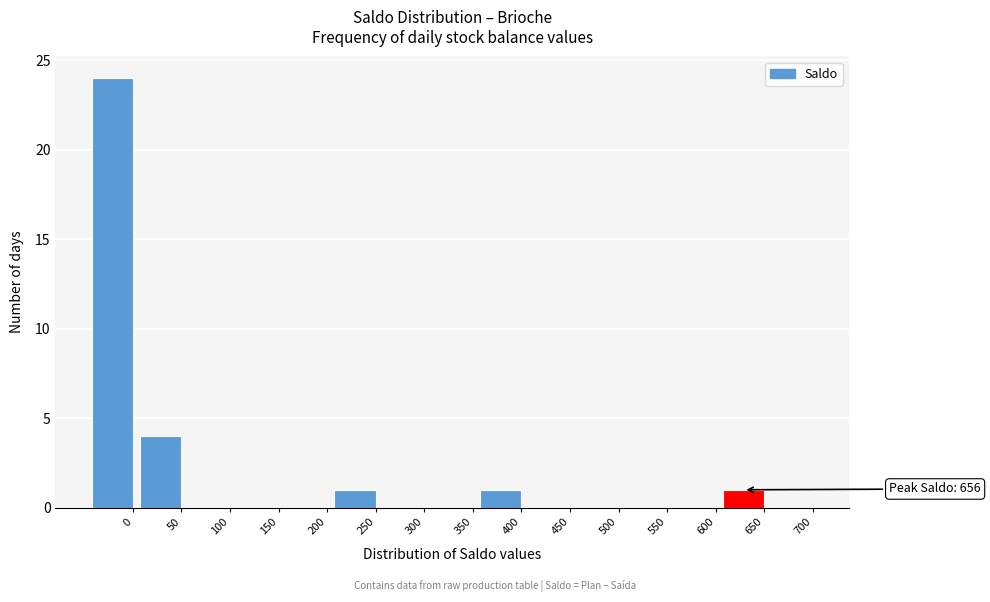

Reading right to left, transcribe all the data shown in this chart.

700=0	650=1	600=0	550=0	500=0	450=0	400=1	350=0	300=0	250=1	200=0	150=0	100=0	50=4	0=24